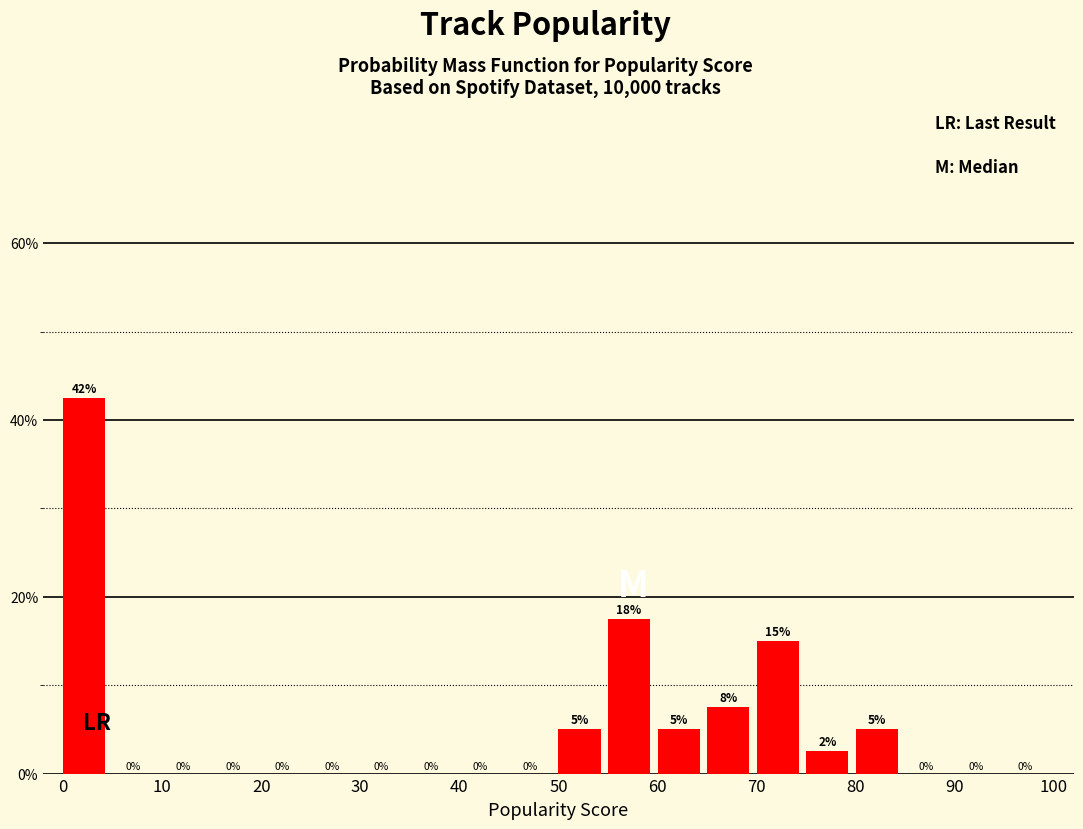

Which range on the x-axis has the tallest bar?

0 to 5